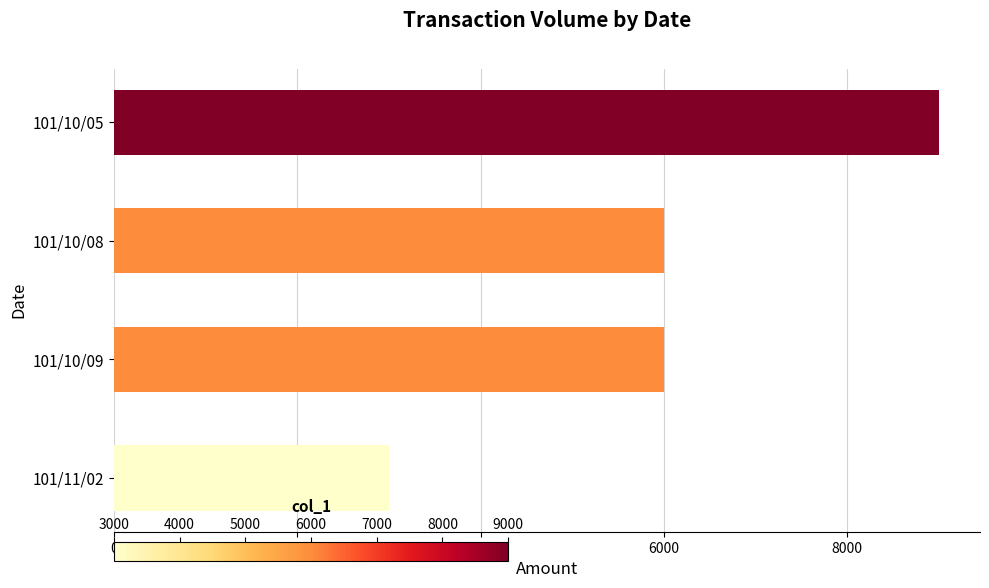

What is the greatest value displayed?

9000